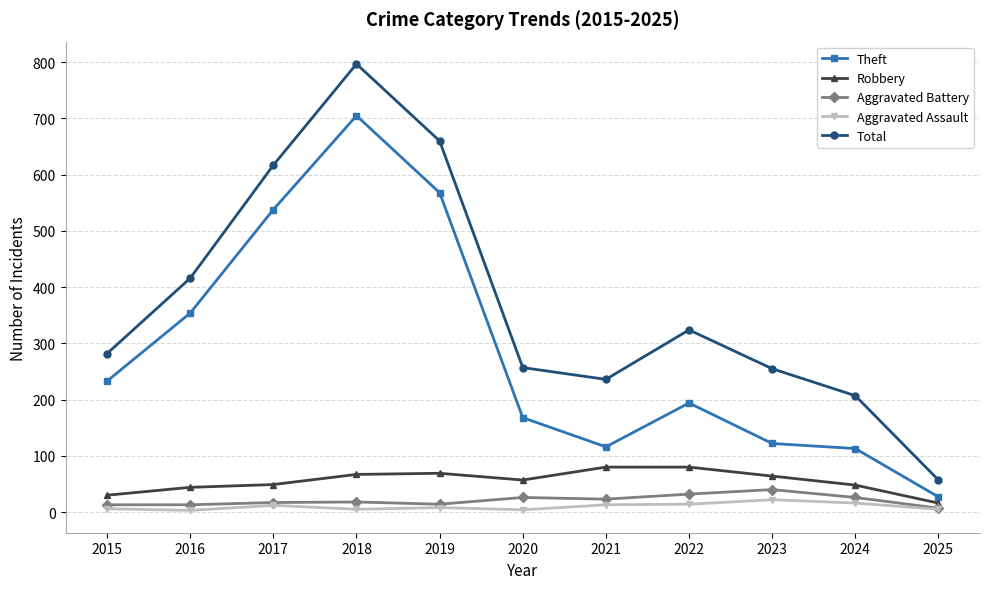

At how many categories does at least one series exceed 144?

10